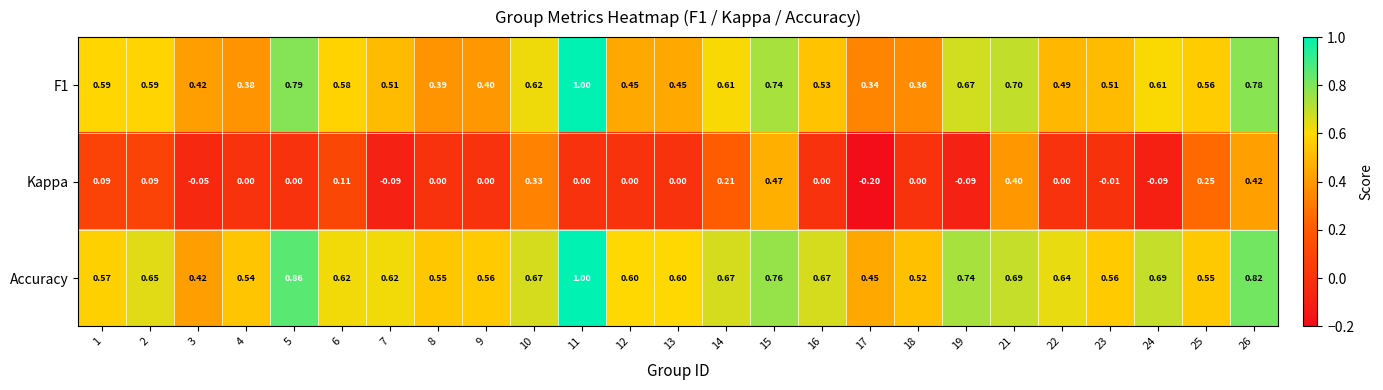

At which category is the sum across all series the highest?

26